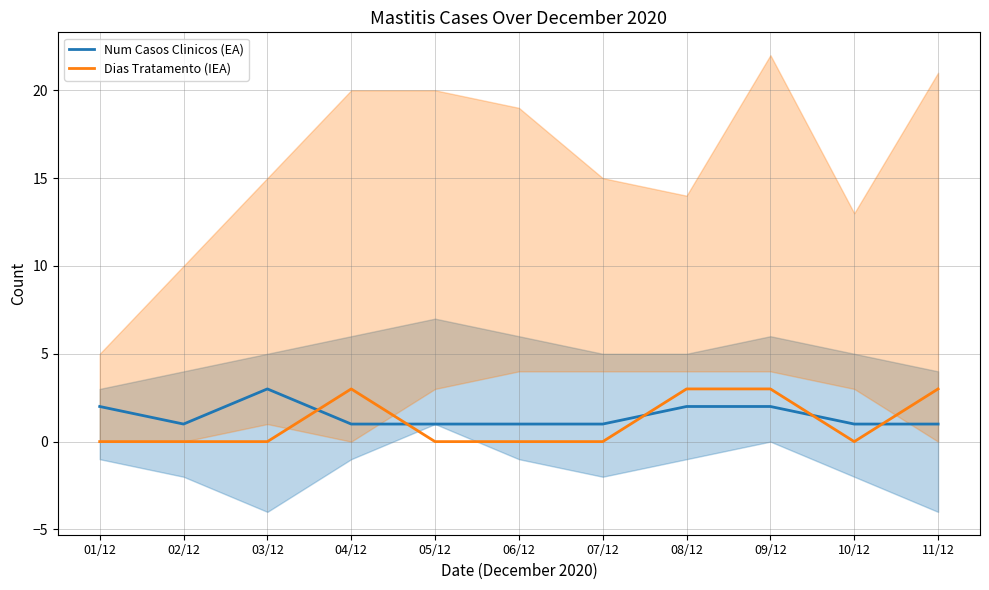

What is the sum of all Dias Tratamento (IEA) values?

12